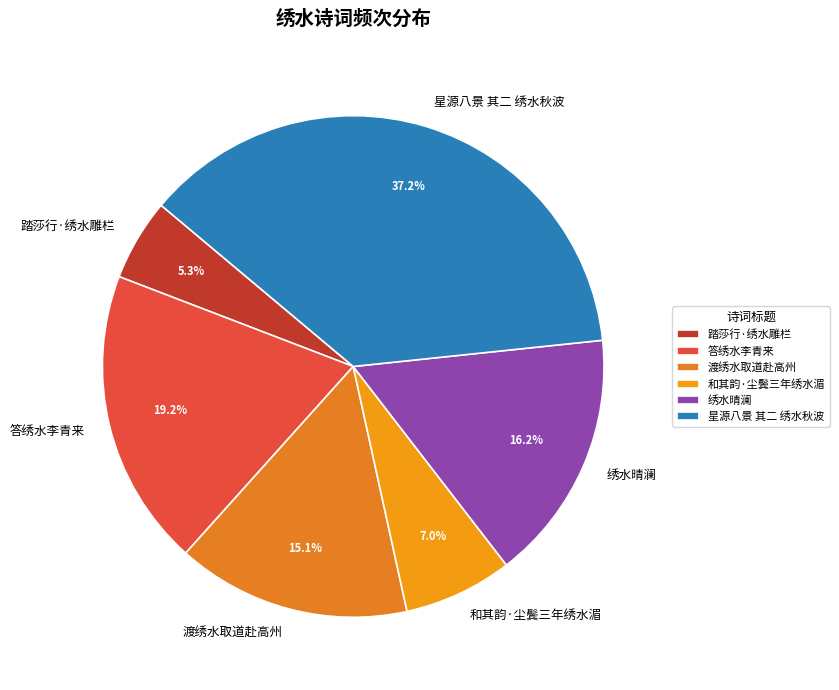

To the nearest percent, what percentage of the pie is 答绣水李青来?

19%